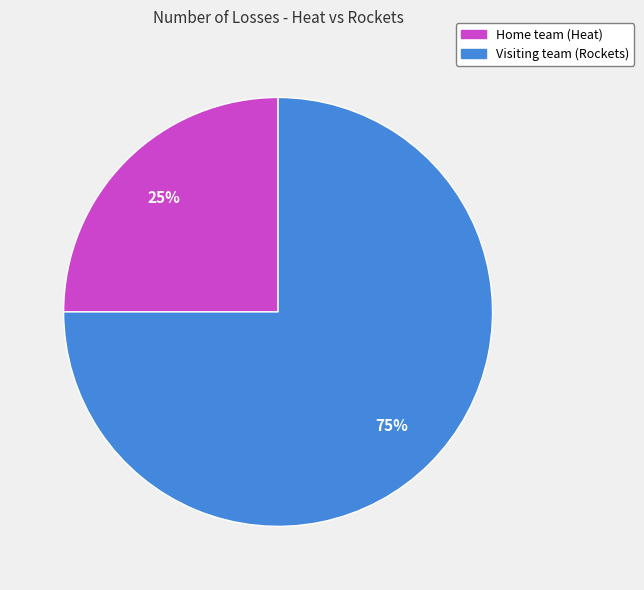

Is the sum of Home team (Heat) and Visiting team (Rockets) greater than half?

Yes